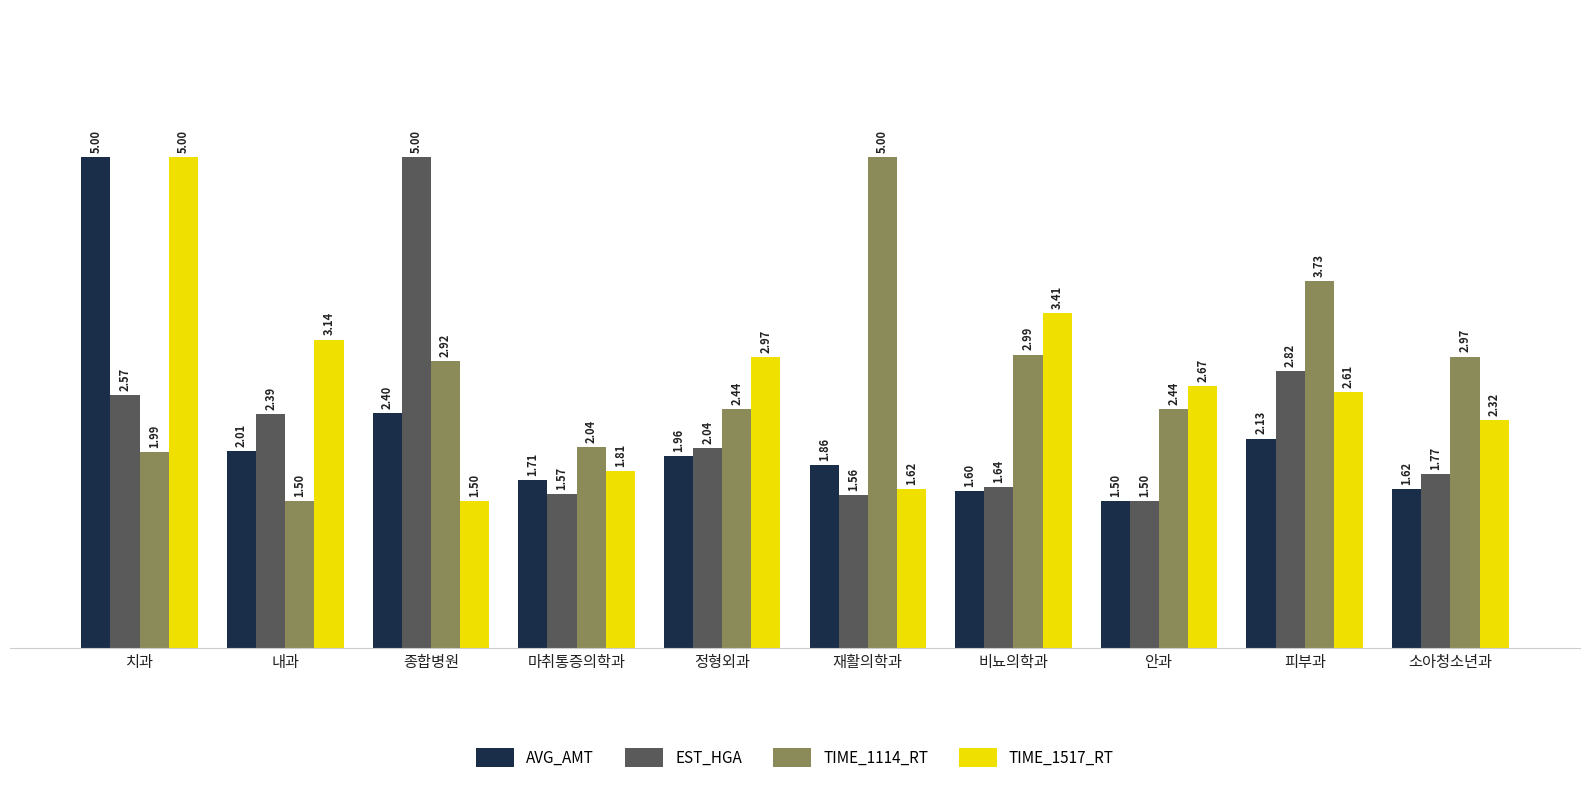

At how many categories does at least one series exceed 3?

6